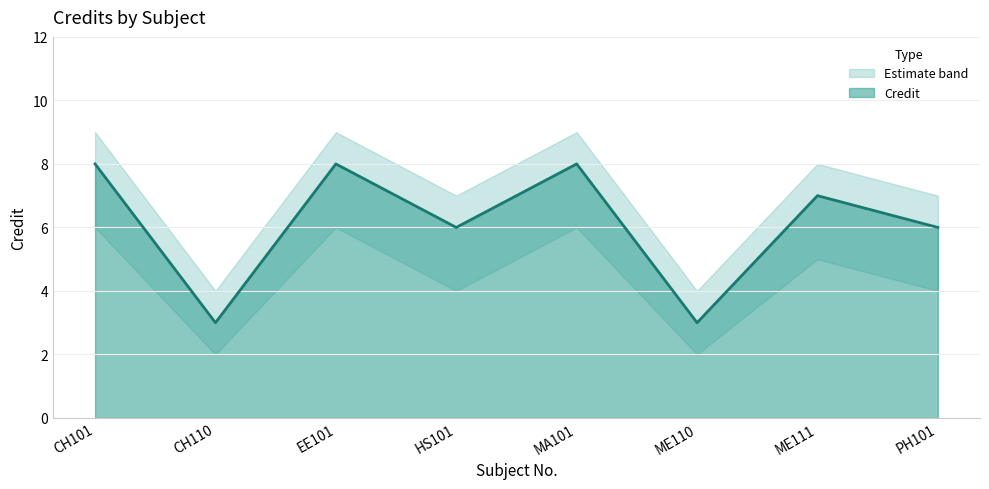

True or false: the data has more than 2 interior local peaks.

True